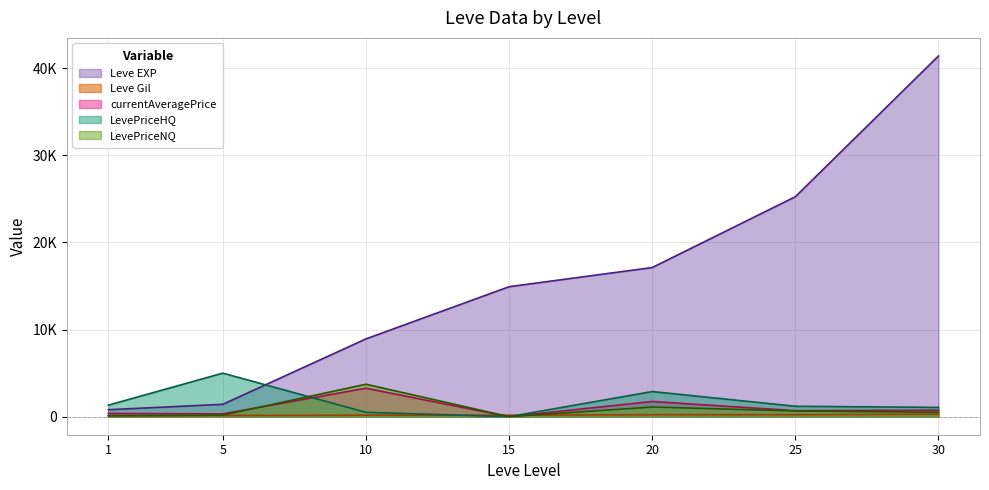

Reading left to right, extract all data points from this chart.

Leve EXP: 1=800.0	5=1420.0	10=8930.0	15=14920.0	20=17120.0	25=25250.0	30=41410.0
Leve Gil: 1=113.0	5=140.0	10=175.0	15=172.0	20=229.0	25=229.0	30=296.0
currentAveragePrice: 1=369.3	5=322.3	10=3264.0	15=0.0	20=1742.1	25=689.5	30=746.0
LevePriceHQ: 1=1323.8	5=4999.0	10=500.0	15=0.0	20=2883.8	25=1196.0	30=1066.7
LevePriceNQ: 1=96.6	5=180.6	10=3724.7	15=0.0	20=1107.8	25=655.7	30=505.5